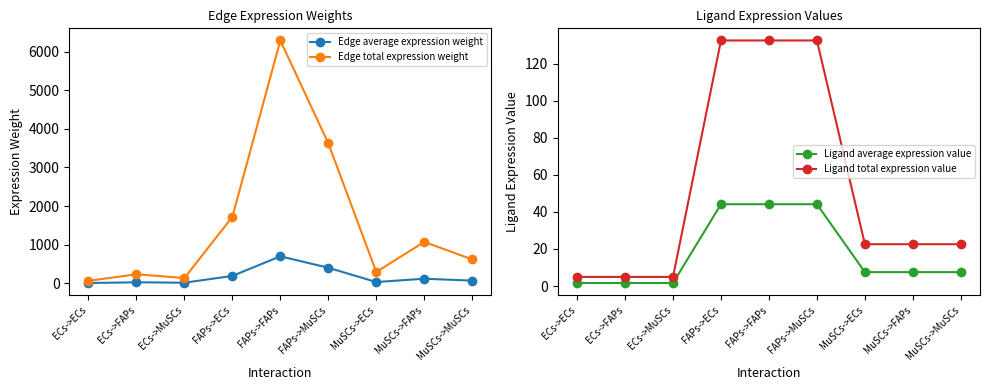

What position from the left is ECs->MuSCs?

3